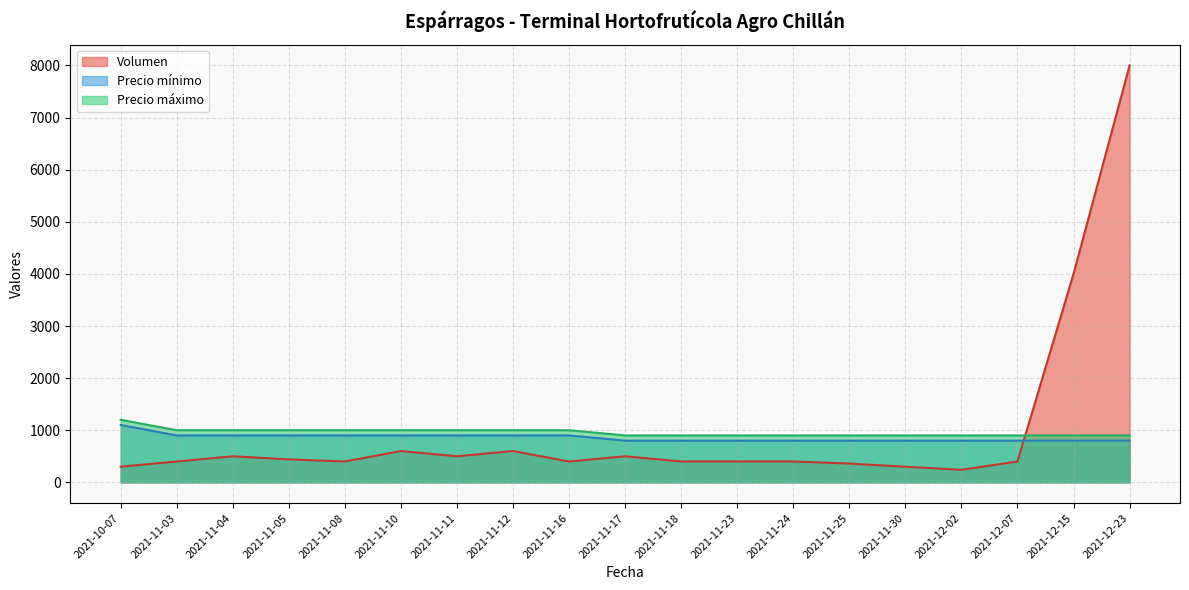

At 2021-11-30, list the series in order from largest to smallest.

Precio máximo, Precio mínimo, Volumen